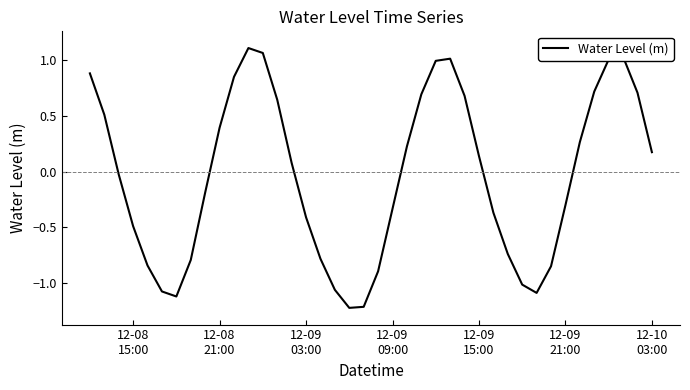

What is the smallest value displayed?

-1.2